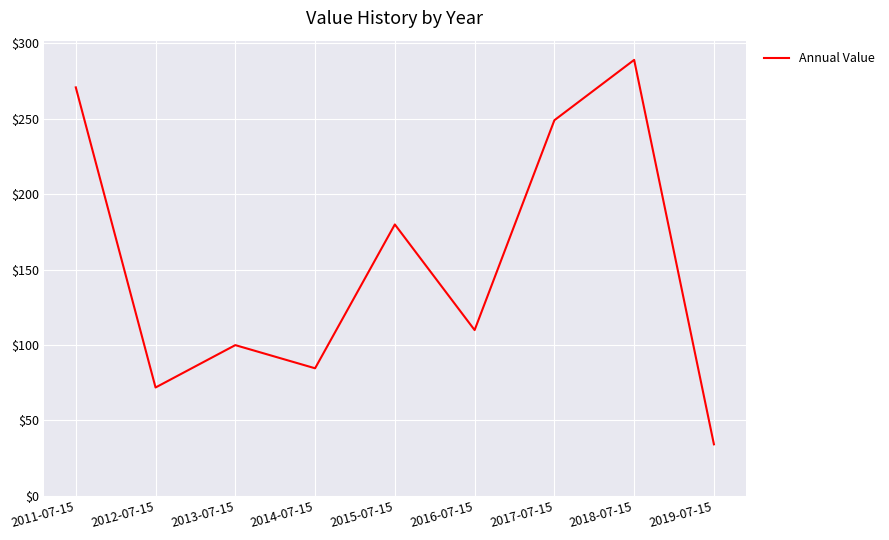

What is the difference between the maximum and minimum values?

254.9